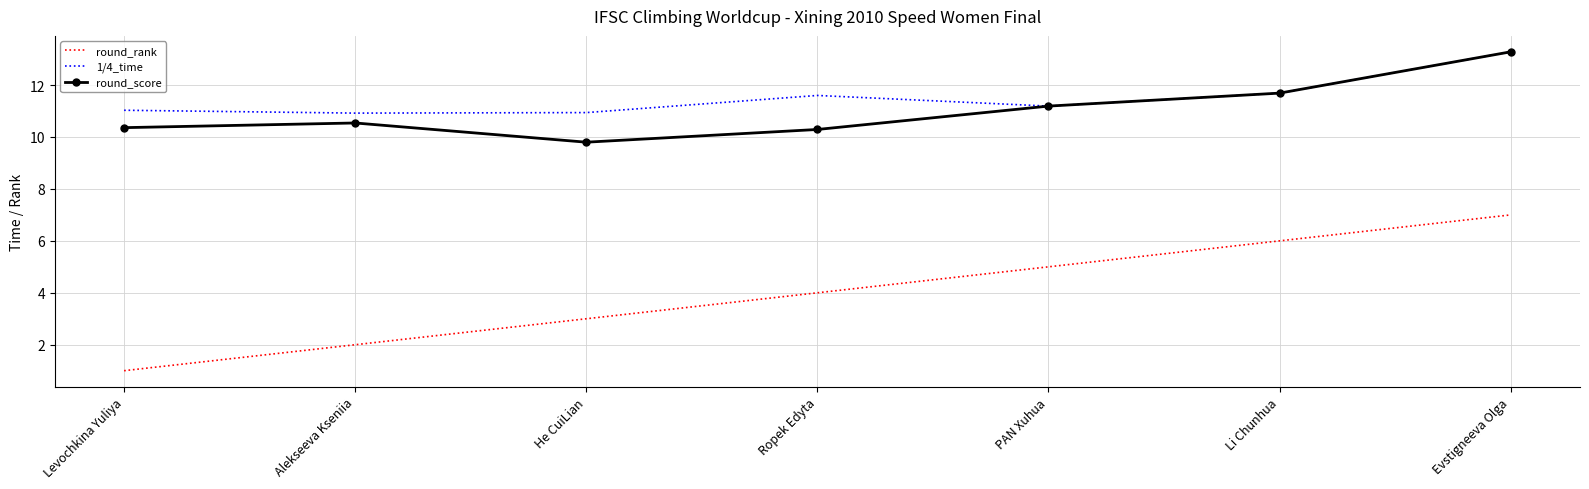

At which category does round_score reach its first local peak?

Alekseeva Kseniia